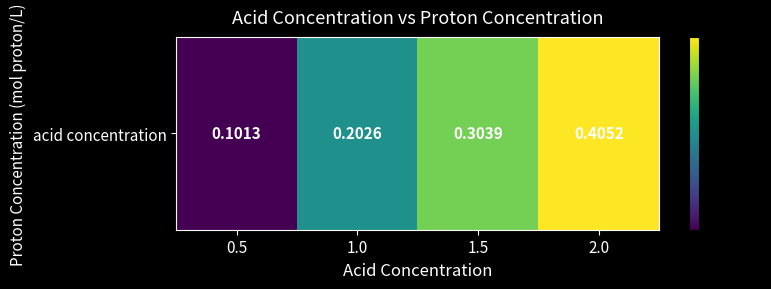

At which category does the chart reach its minimum across all series?

0.5